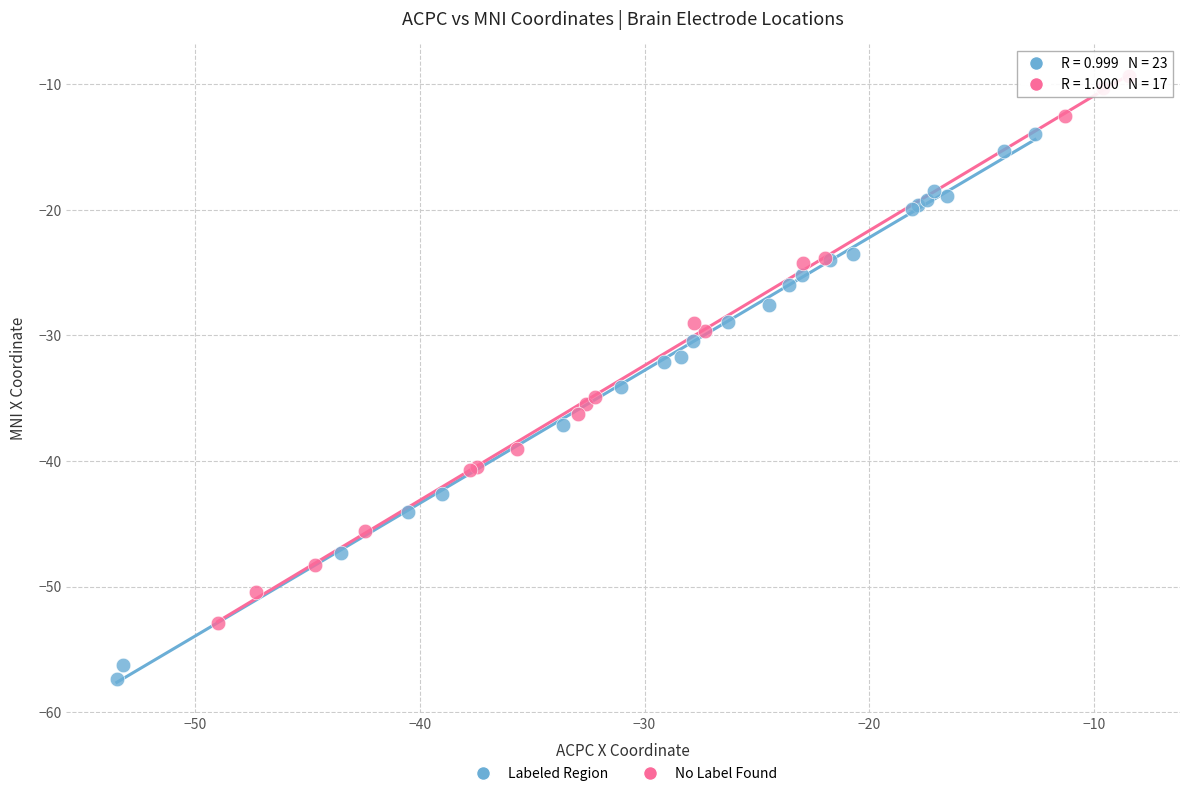

Which series reaches the minimum Y coordinate?

Labeled Region